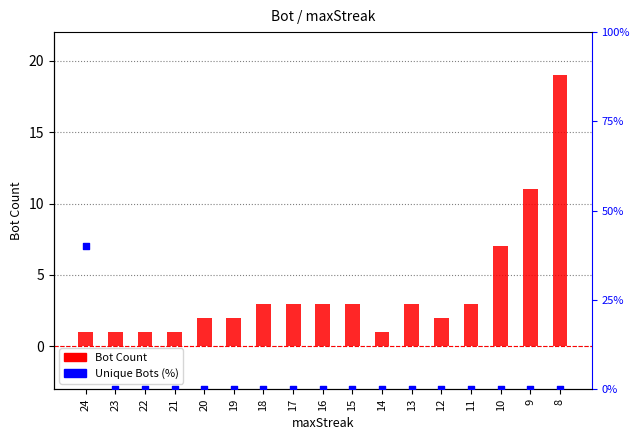

Which series contains the highest Y value?

Bot Count